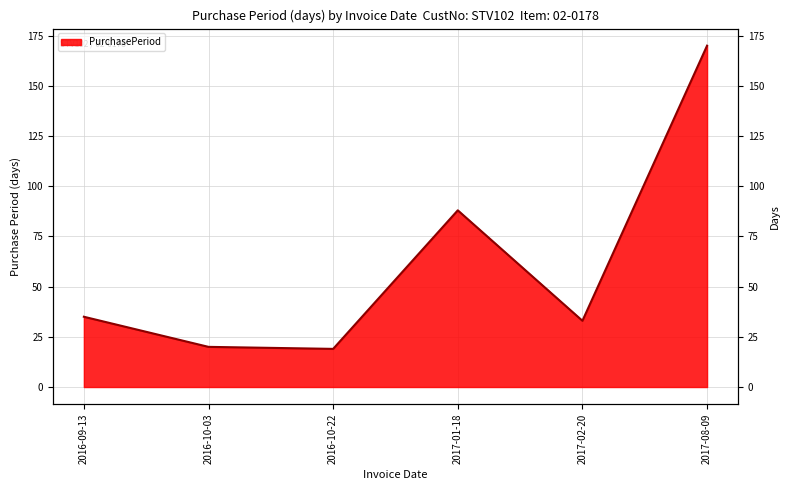

How many lines are shown in the chart?

1